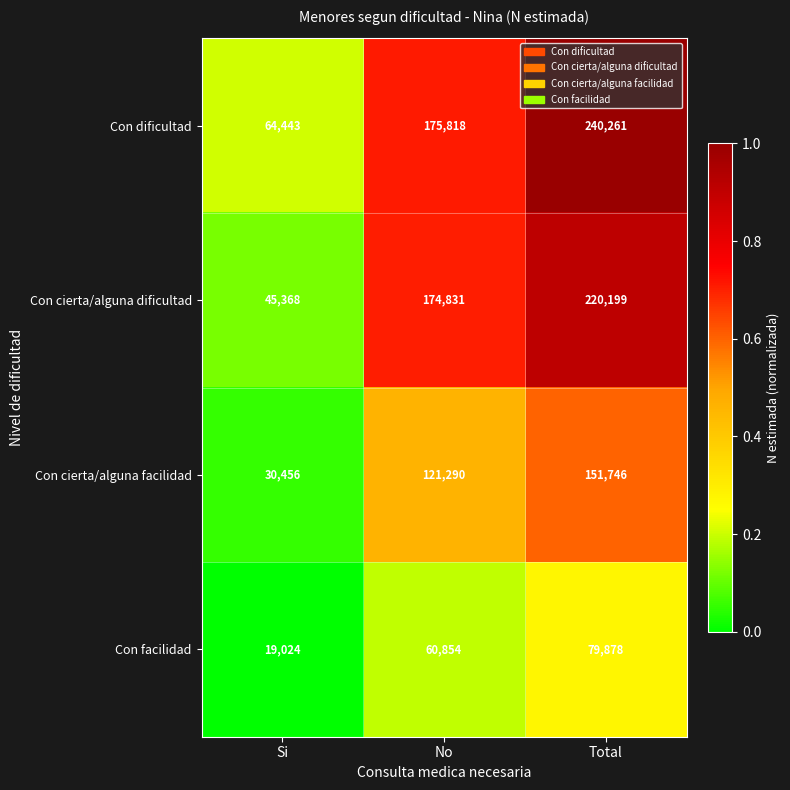

Which category has the highest value across all series?

Total